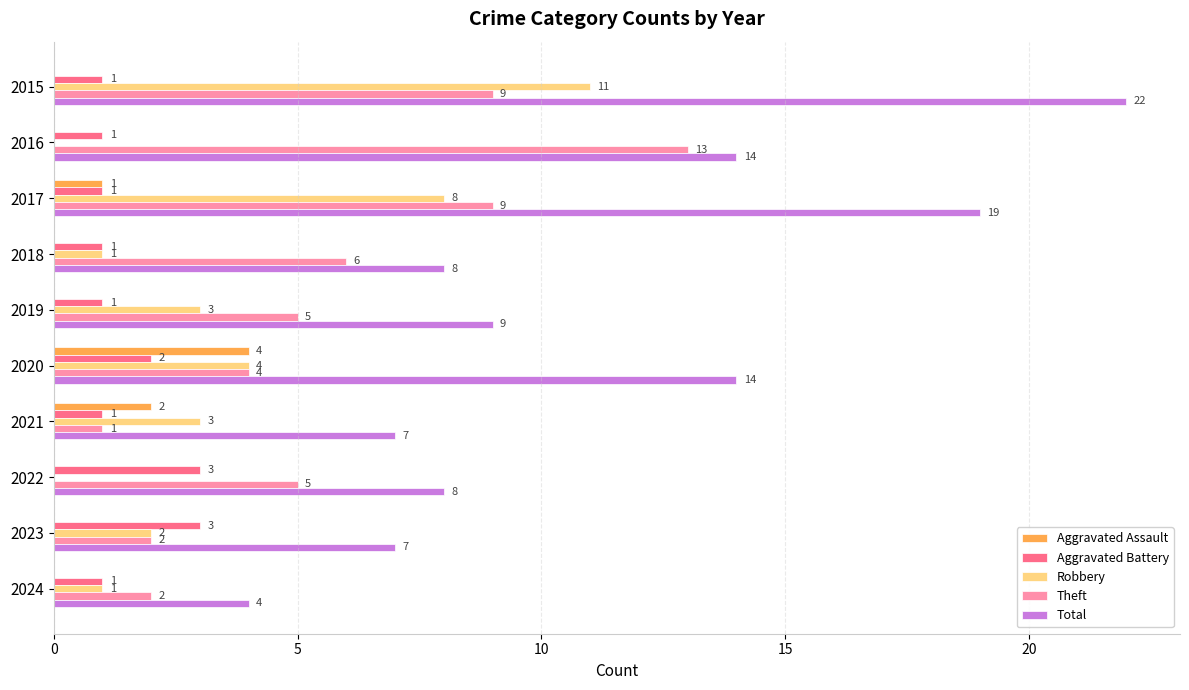

The Aggravated Assault series shows 4 at 2020. True or false?

True